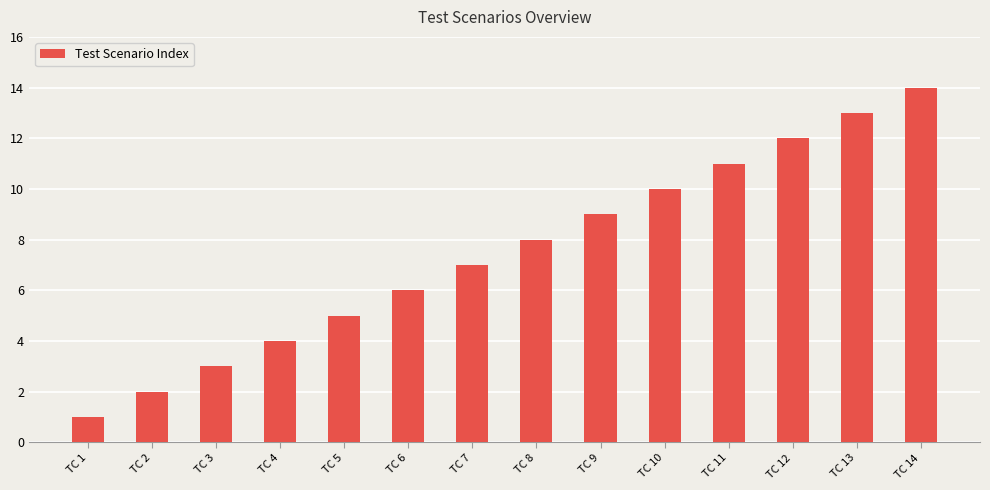

Is it true that the value at TC 4 is 4?

True